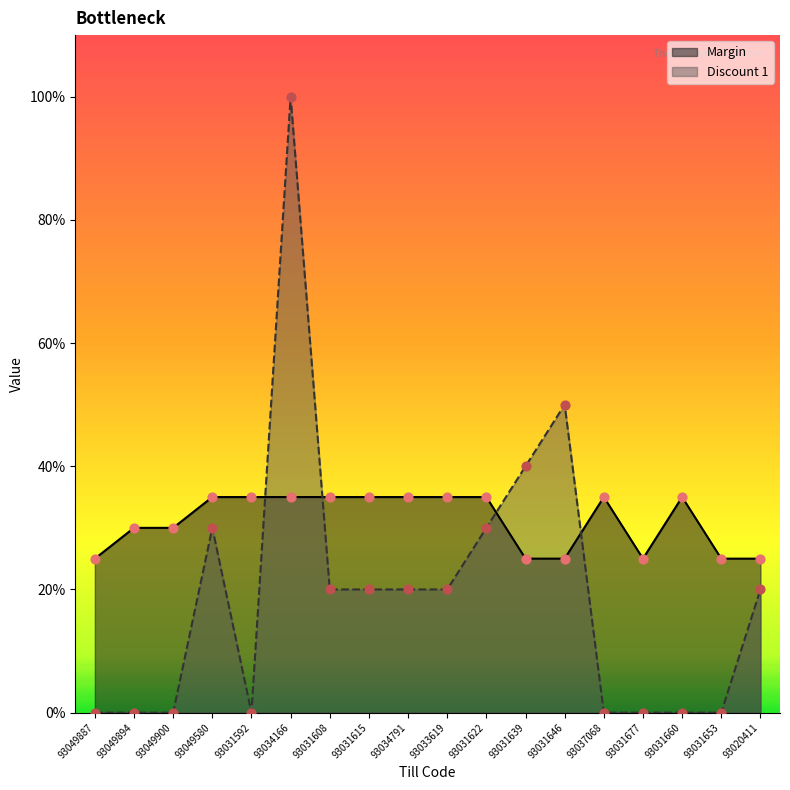

Is the value of Margin at 93031639 greater than the value of Discount 1 at 93037068?

Yes